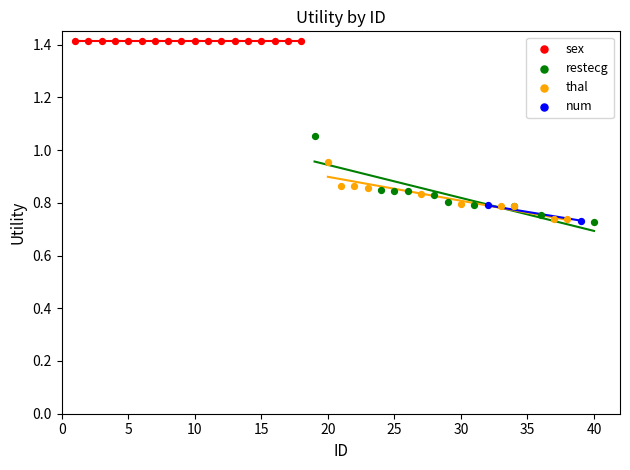

What are all the series names shown in the legend?

sex, restecg, thal, num